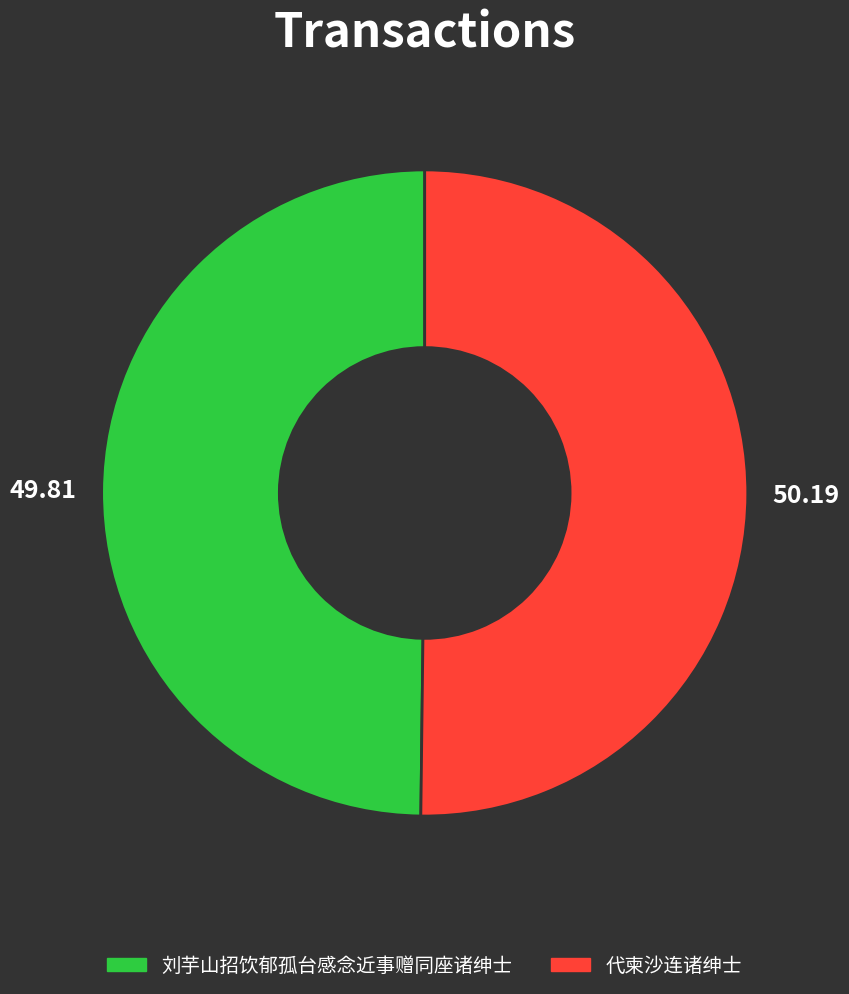

How many slices are in this pie chart?

2